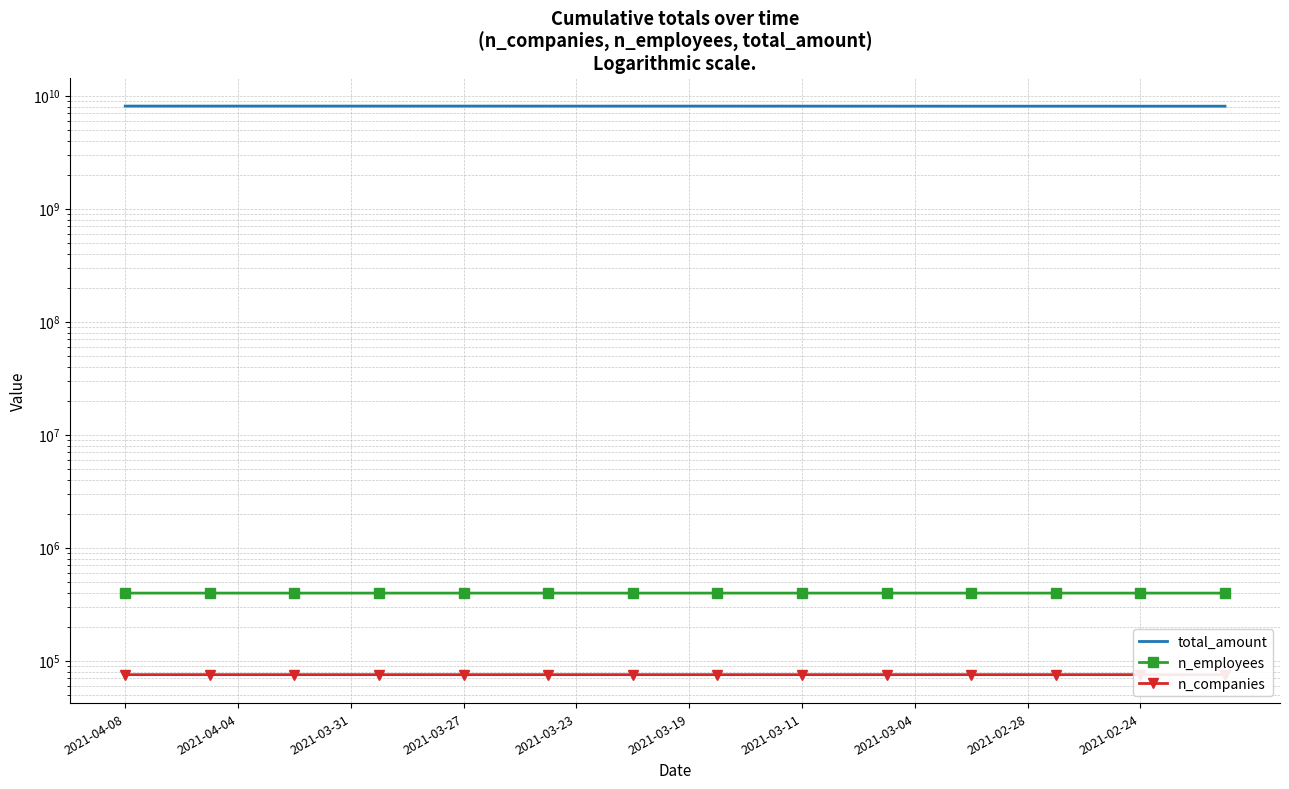

The value of total_amount at 17 is 11517469371. True or false?

False